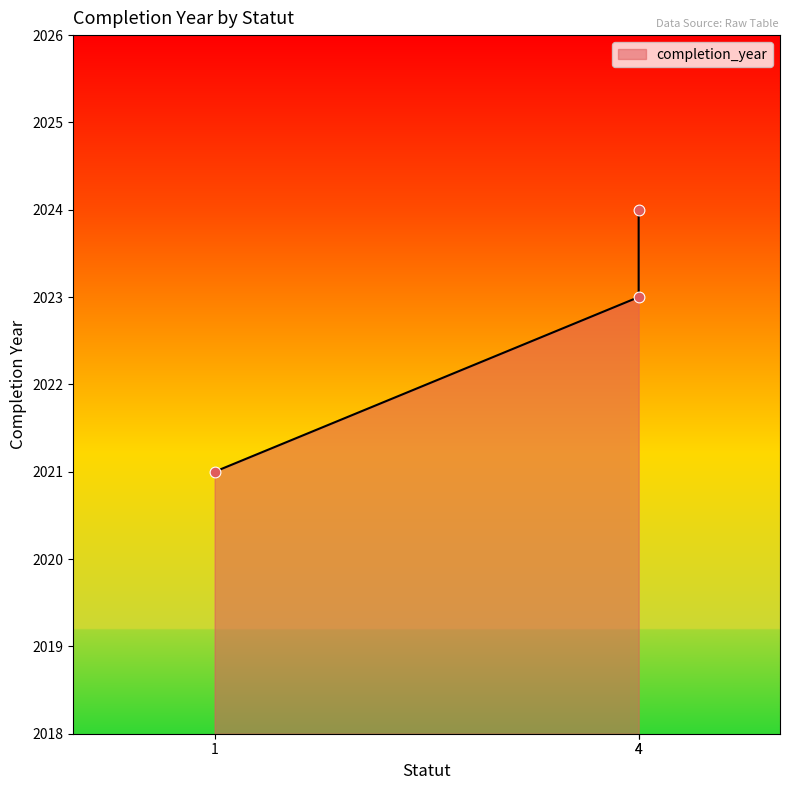

Between 1 and 4, which is larger?

4